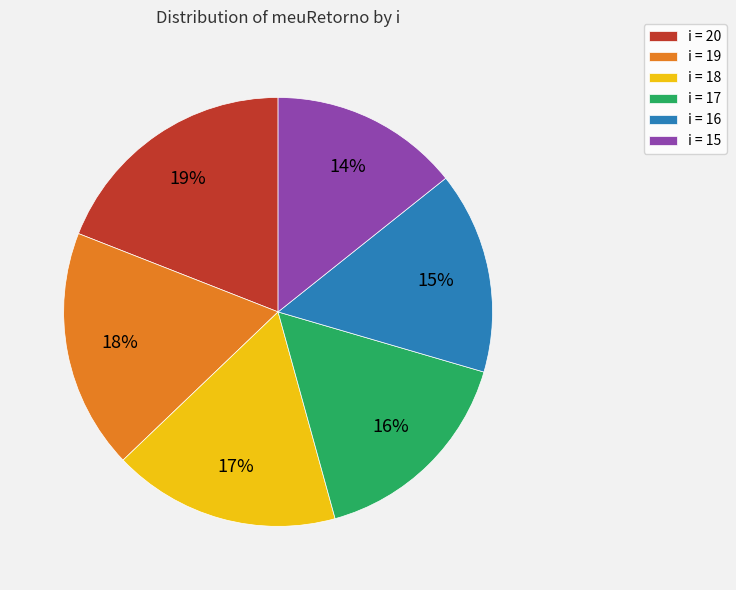

Rank the categories by value from lowest to highest.

i = 15, i = 16, i = 17, i = 18, i = 19, i = 20